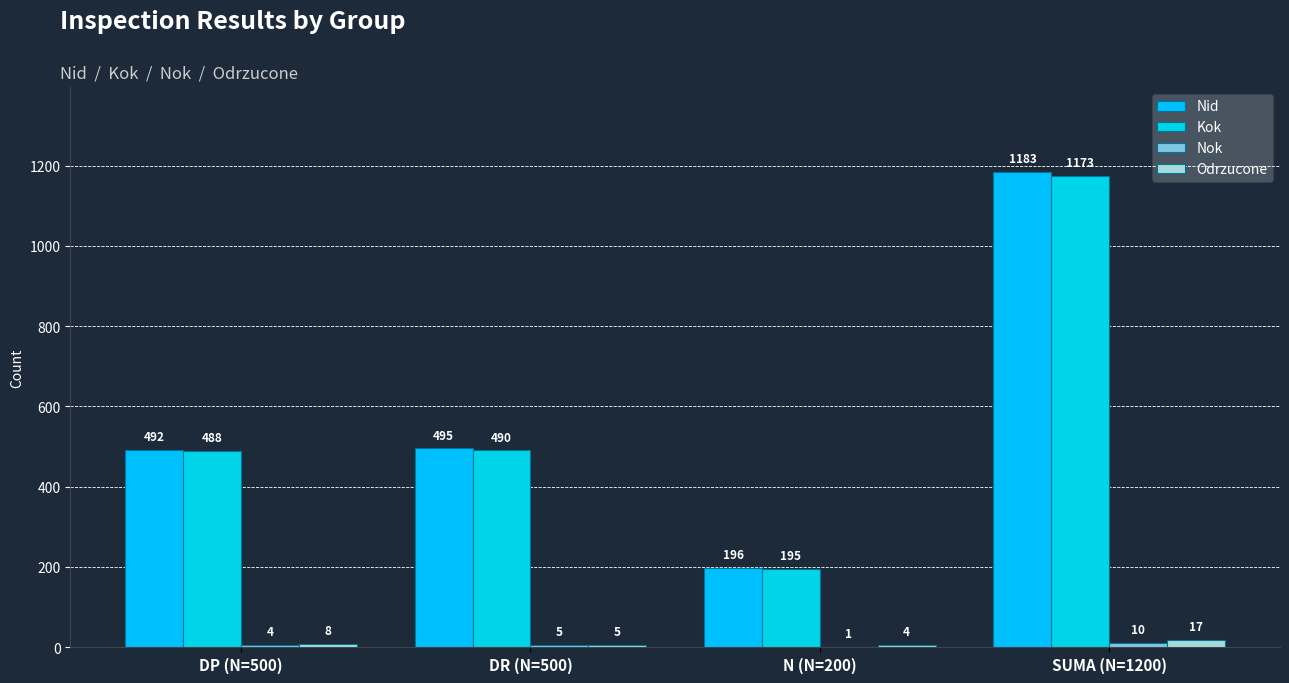

At which label does Nok reach its peak?

SUMA (N=1200)